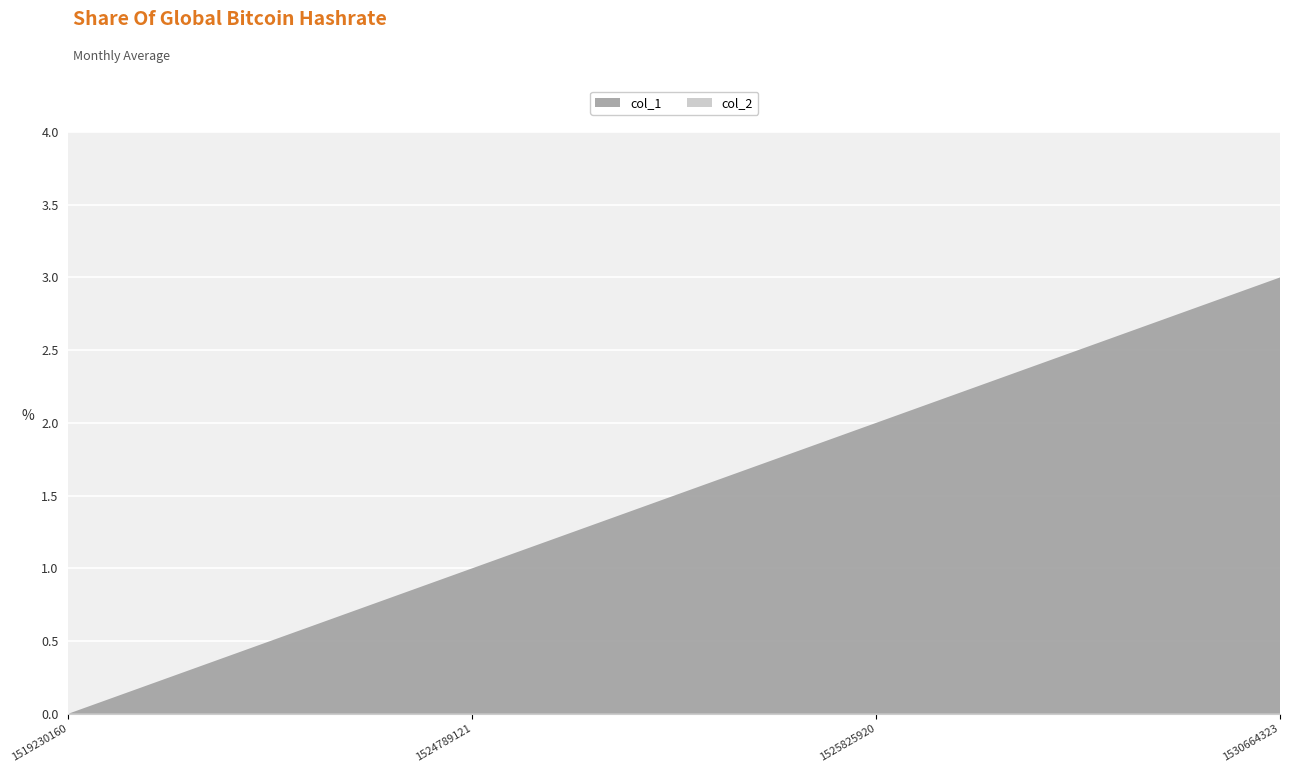

Reading right to left, list all the values displayed in this chart.

col_1: 1530664323=3	1525825920=2	1524789121=1	1519230160=0
col_2: 1530664323=0	1525825920=0	1524789121=0	1519230160=0